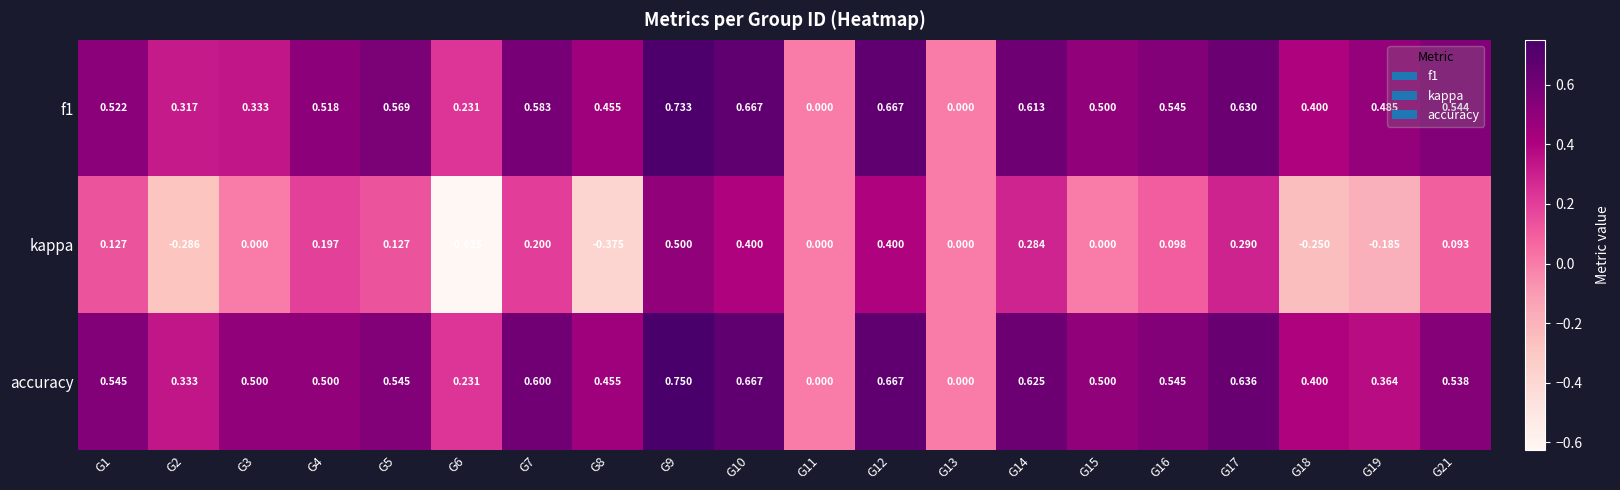

Which series has the largest total across all categories?

accuracy